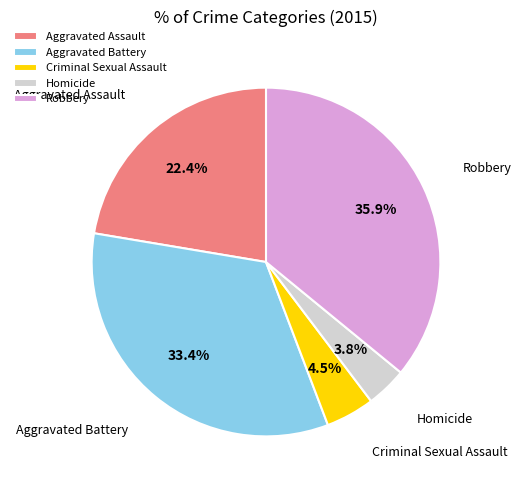

Is Aggravated Battery the majority of the pie?

No